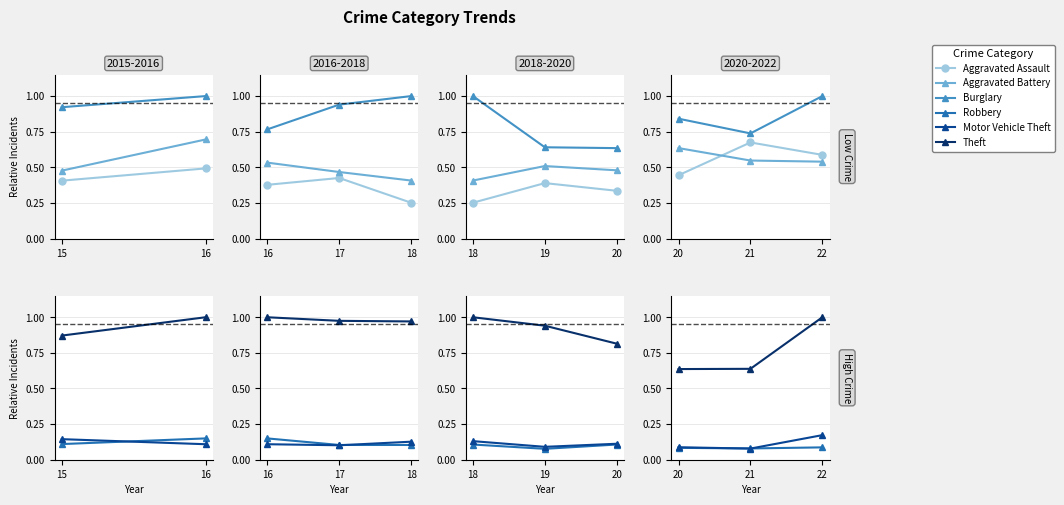

The Theft series shows 1.0 at 20. True or false?

False